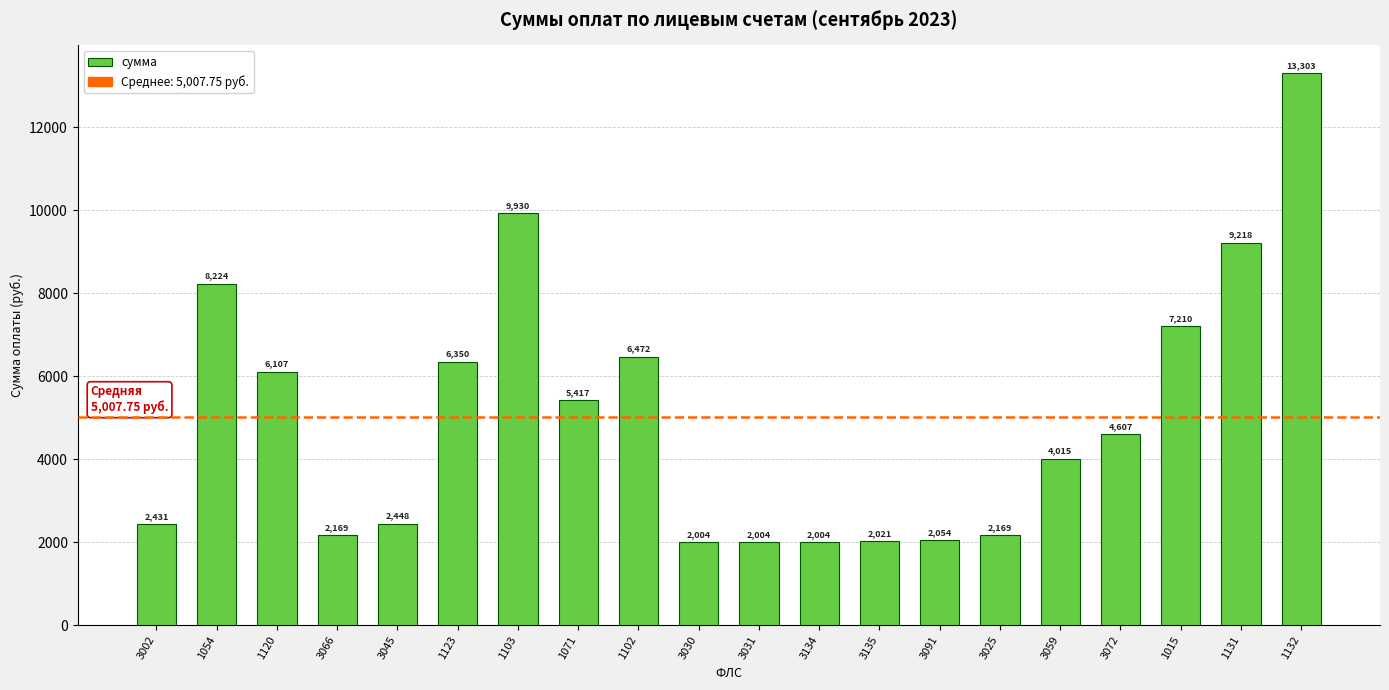

What is the label of the 3rd bar from the left?

1120